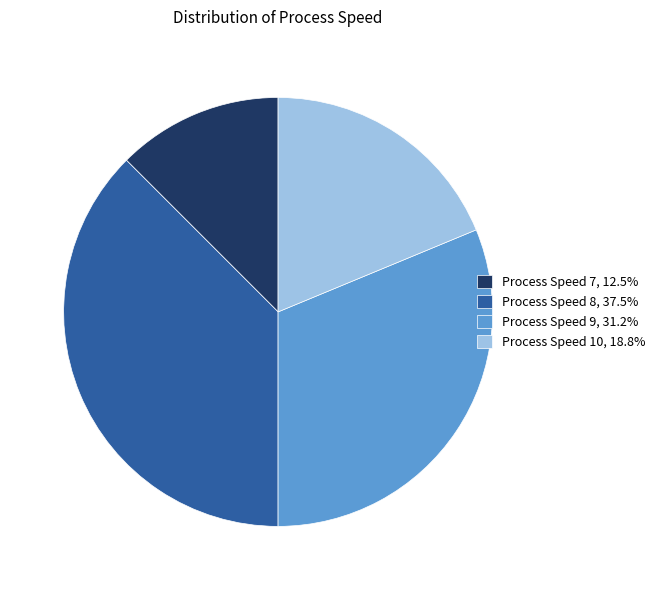

Does Process Speed 10, 18.8% represent more than half of the total?

No